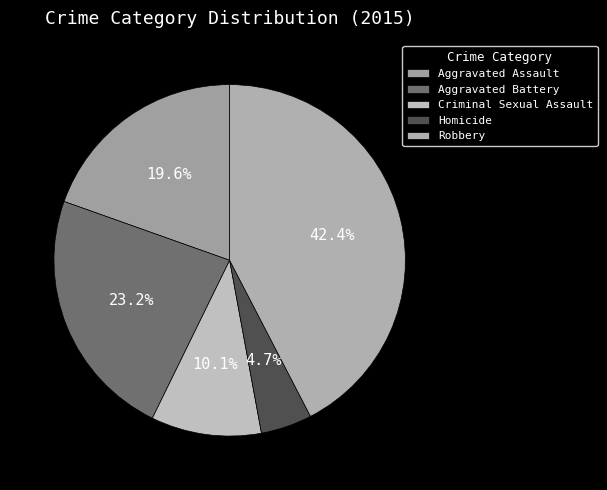

What portion of the pie excludes Criminal Sexual Assault?

89.9%